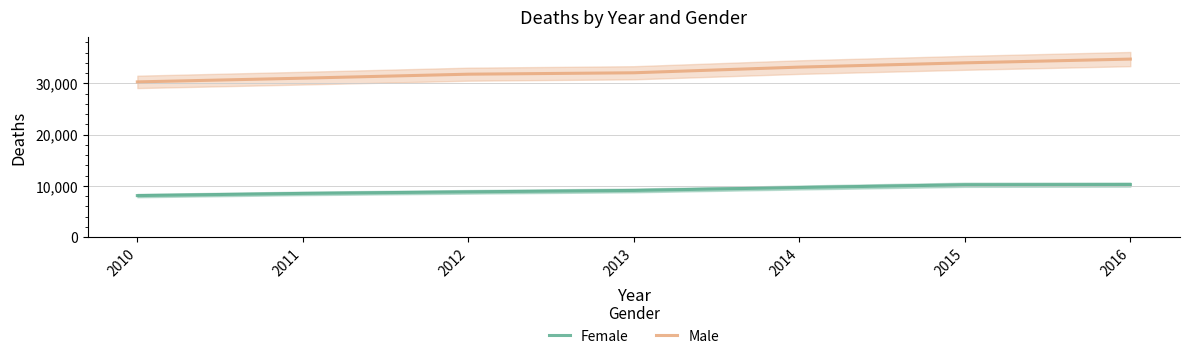

What is the value of the Male point at the 7th from the left?

34727